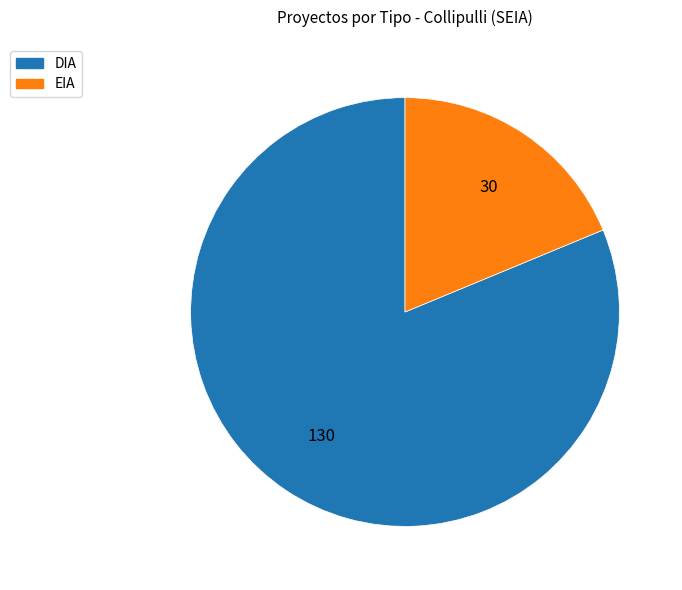

How many slices are in this pie chart?

2